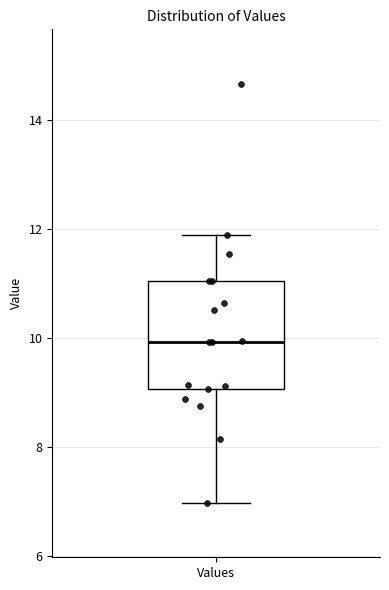

Read this box plot against the y-axis: the position of the median line, the range covered by the box, and the ends of both whiskers. The values are not printed on the chart, so give them approximately, as read against the axis.

median 10.0, box 9.0 to 11.0, whiskers 7.0 to 11.8